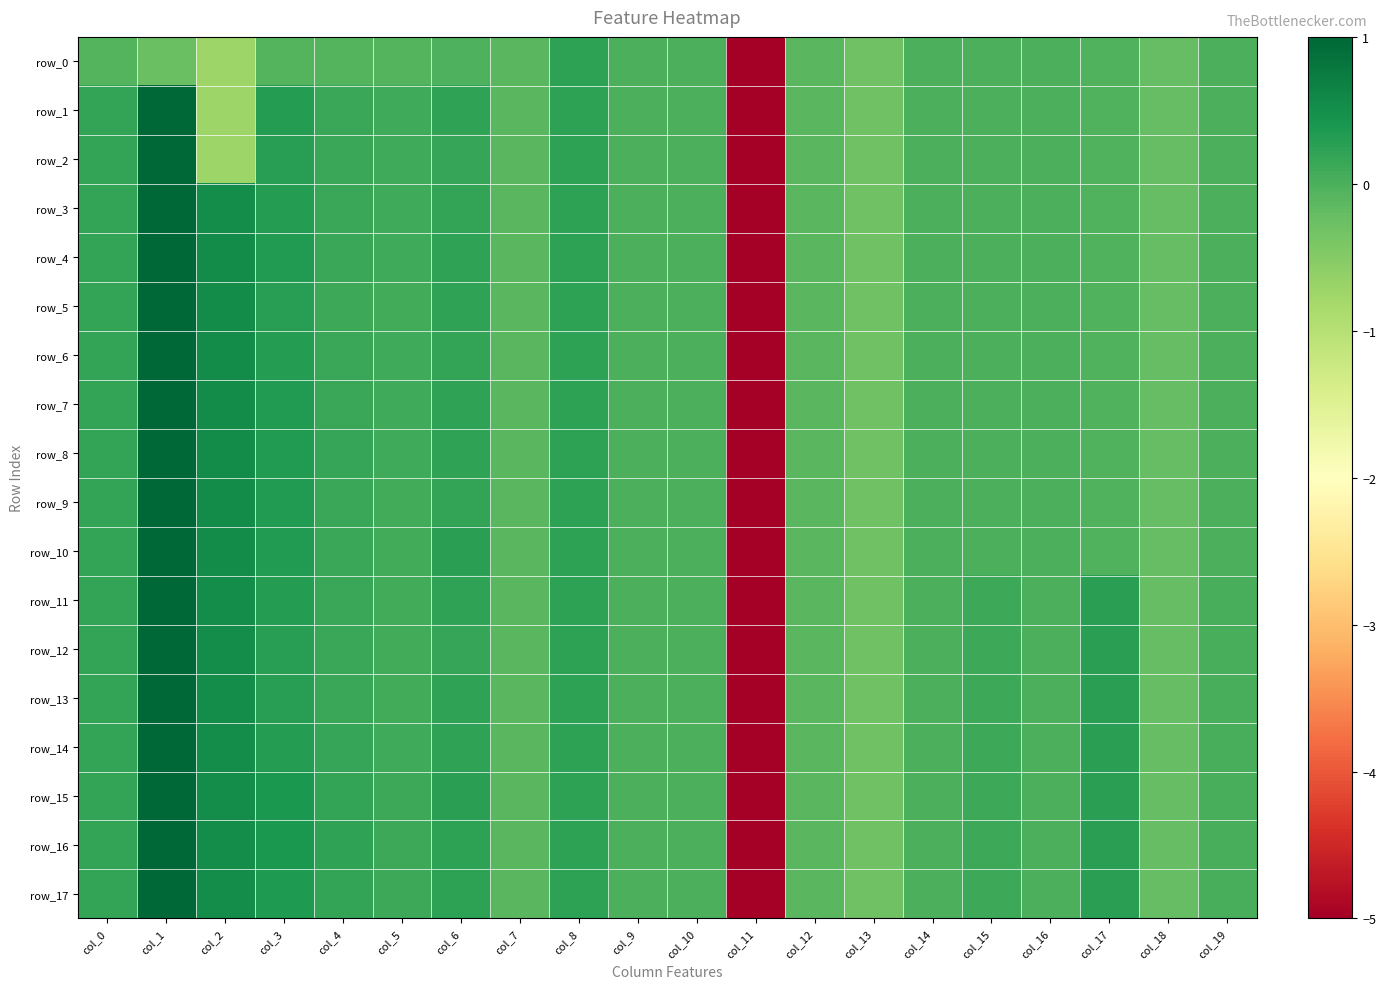

Which series has the largest range (max minus min)?

row_1